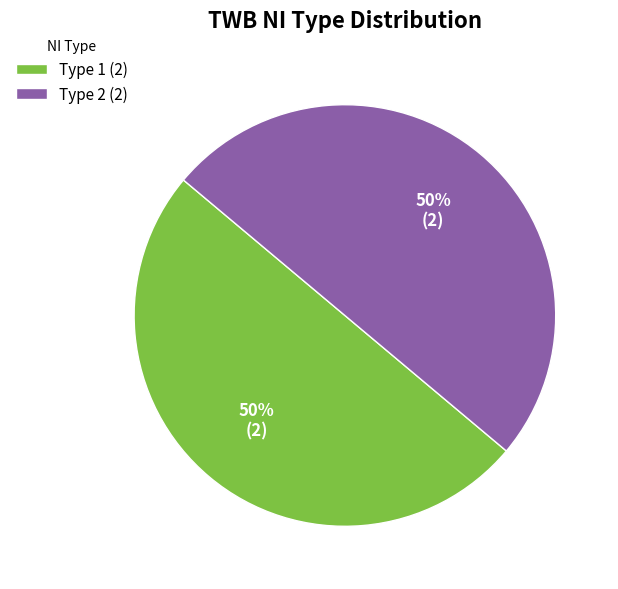

True or false: Type 2 (2) accounts for 50% of the total.

True